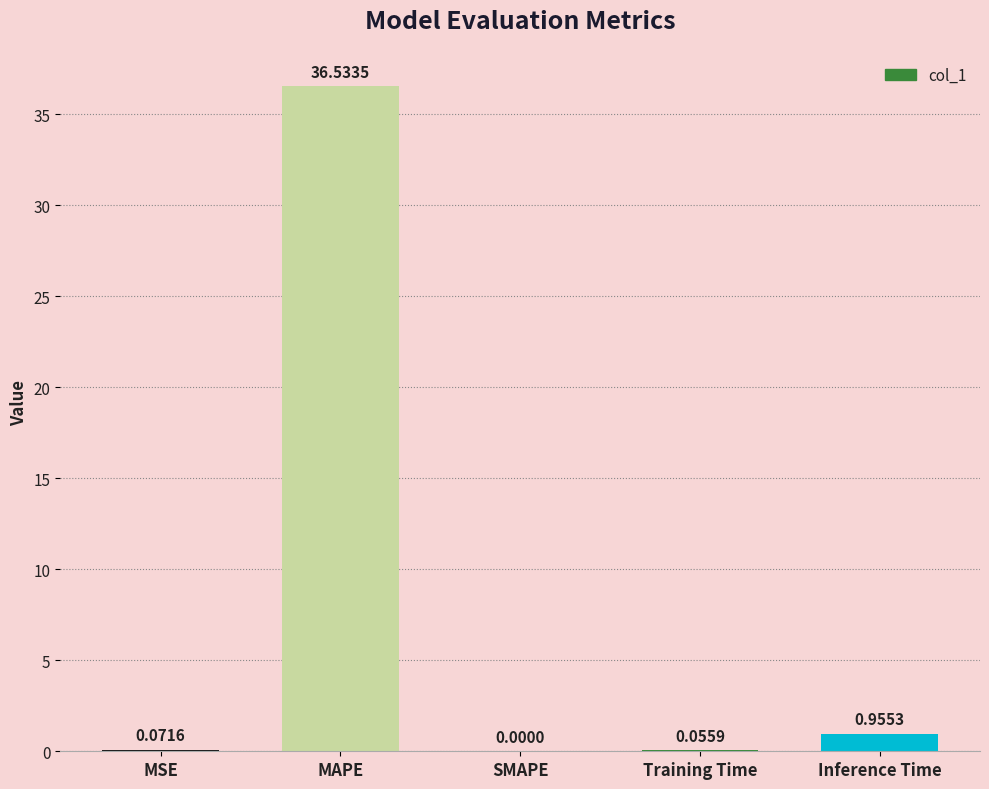

How many values exceed 0?

4